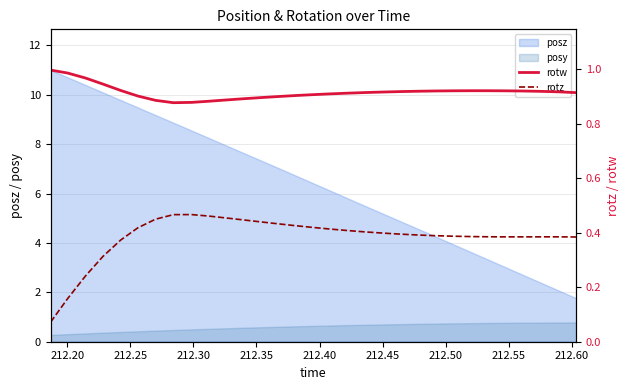

True or false: rotz has more than 2 points higher than both neighbors.

False